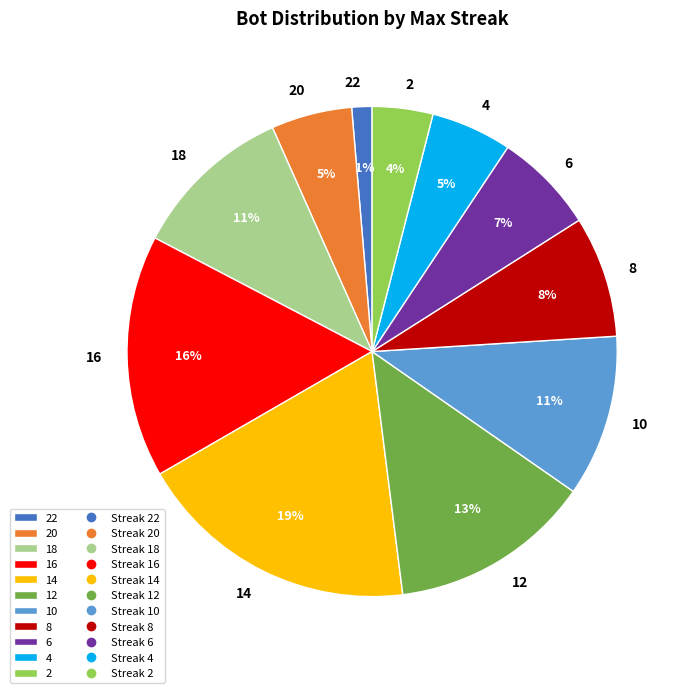

To the nearest percent, what portion does 22 represent?

1%